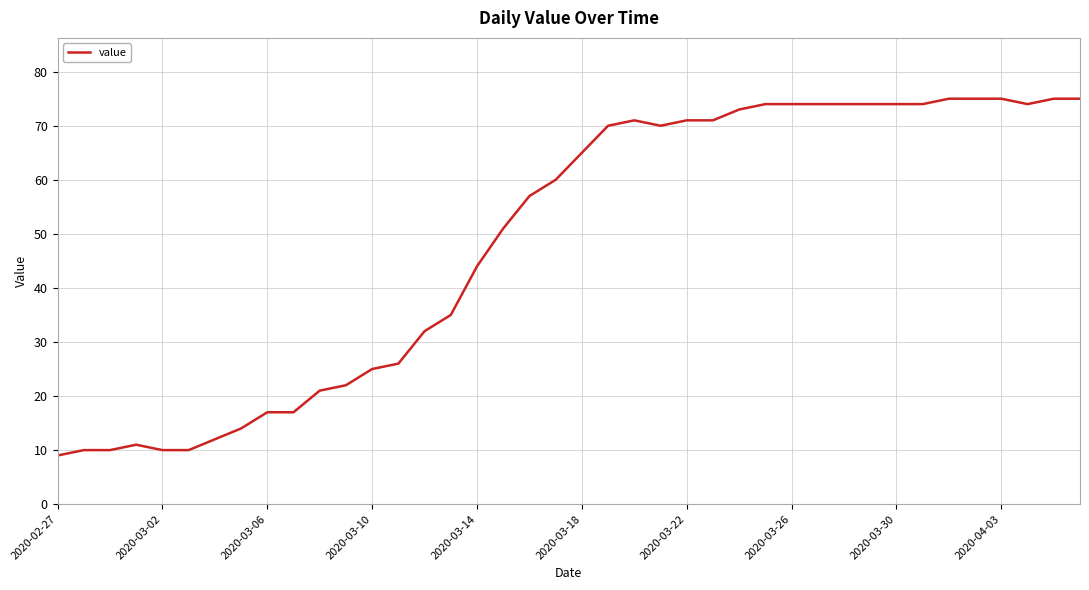

What is the minimum value shown in the chart?

9